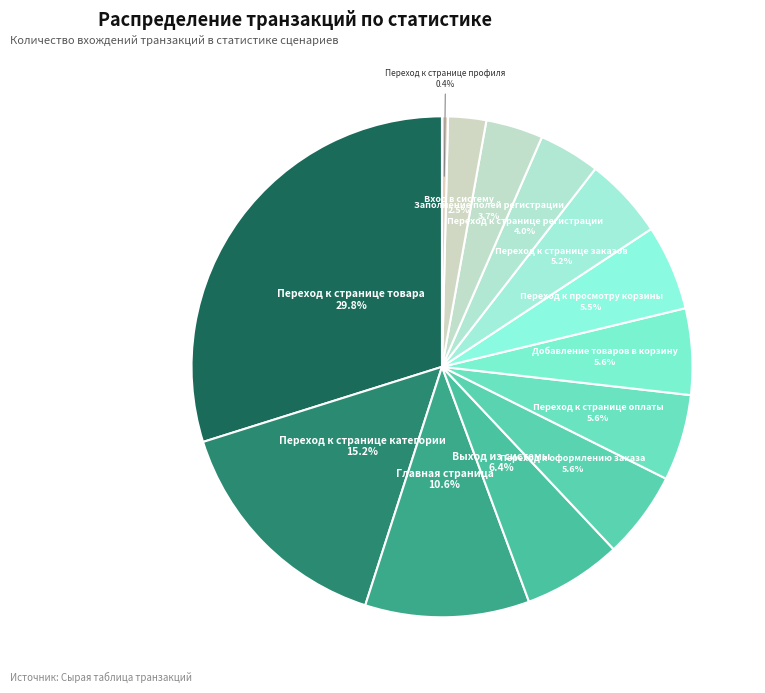

How many slices are in this pie chart?

13